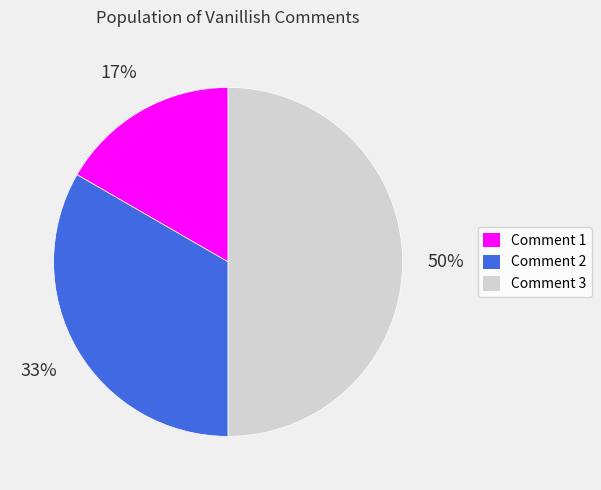

To the nearest percent, what is the difference between the largest and smallest slice percentages?

33%